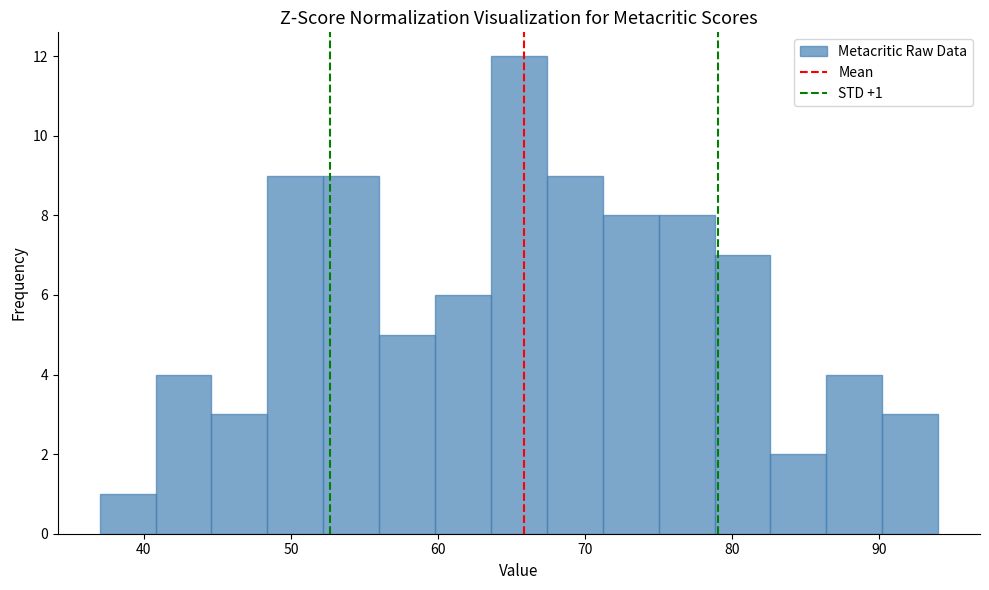

Read against the x-axis, roughly where is the centre of the tallest bar?

66